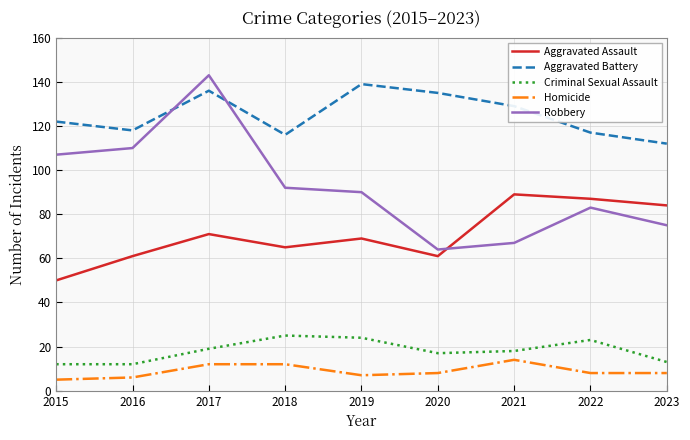

At which category does the chart reach its peak across all series?

2017